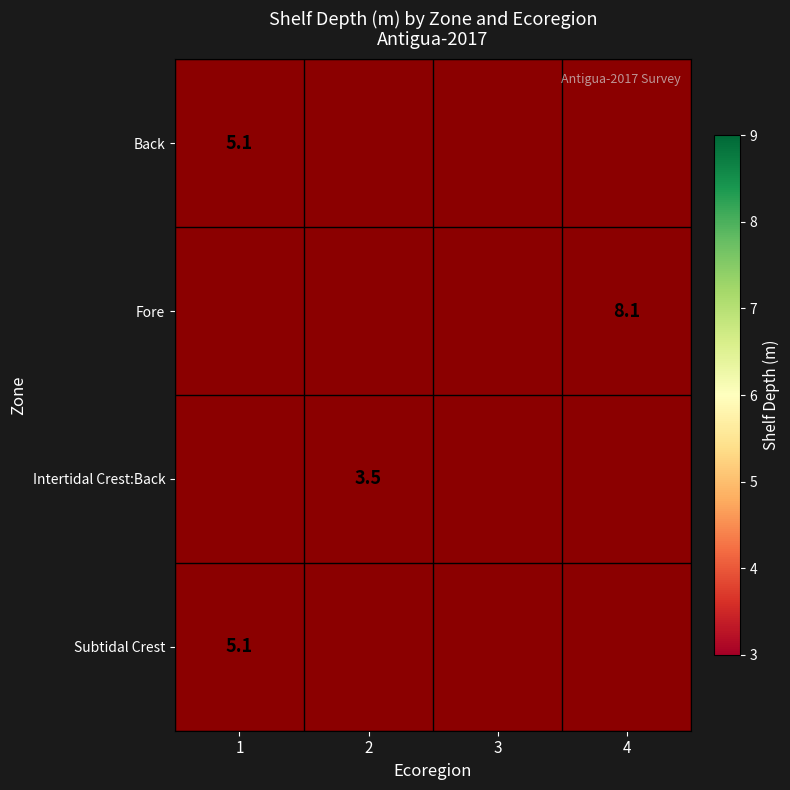

What is the greatest value displayed?

8.1